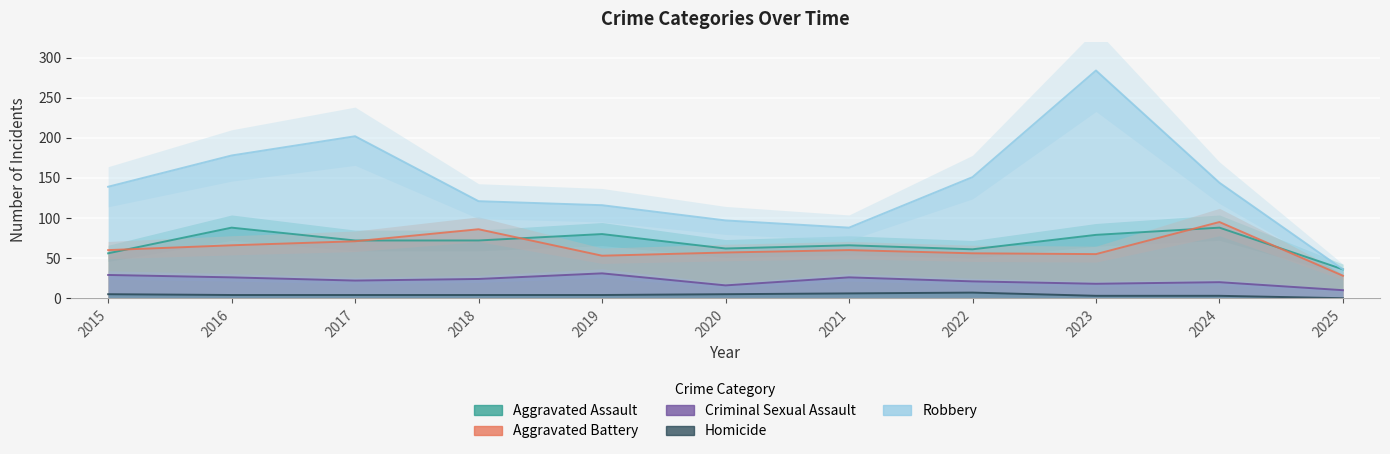

True or false: Homicide and Criminal Sexual Assault cross at least once.

False